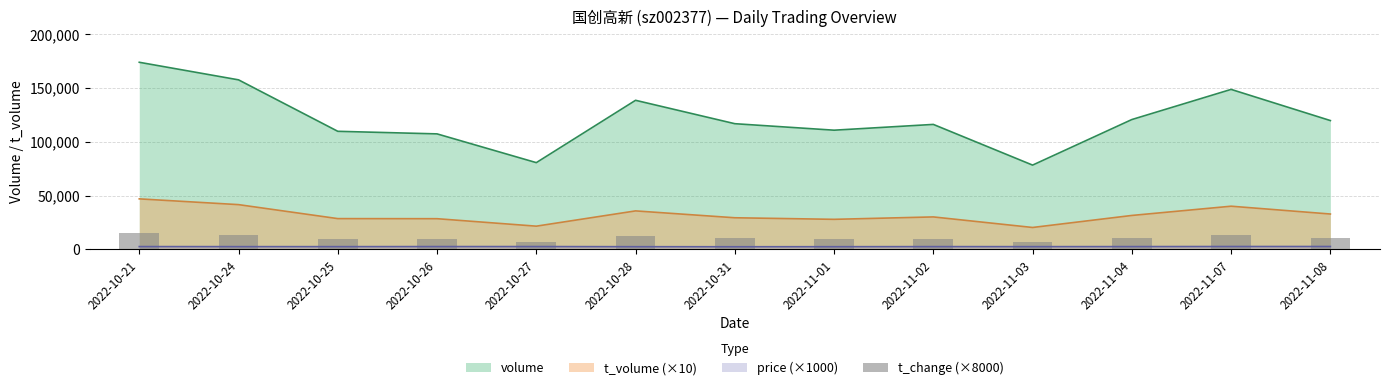

Rank the categories by value from highest to lowest.

2022-10-21, 2022-10-24, 2022-11-07, 2022-10-28, 2022-11-04, 2022-11-08, 2022-10-31, 2022-11-02, 2022-11-01, 2022-10-25, 2022-10-26, 2022-10-27, 2022-11-03